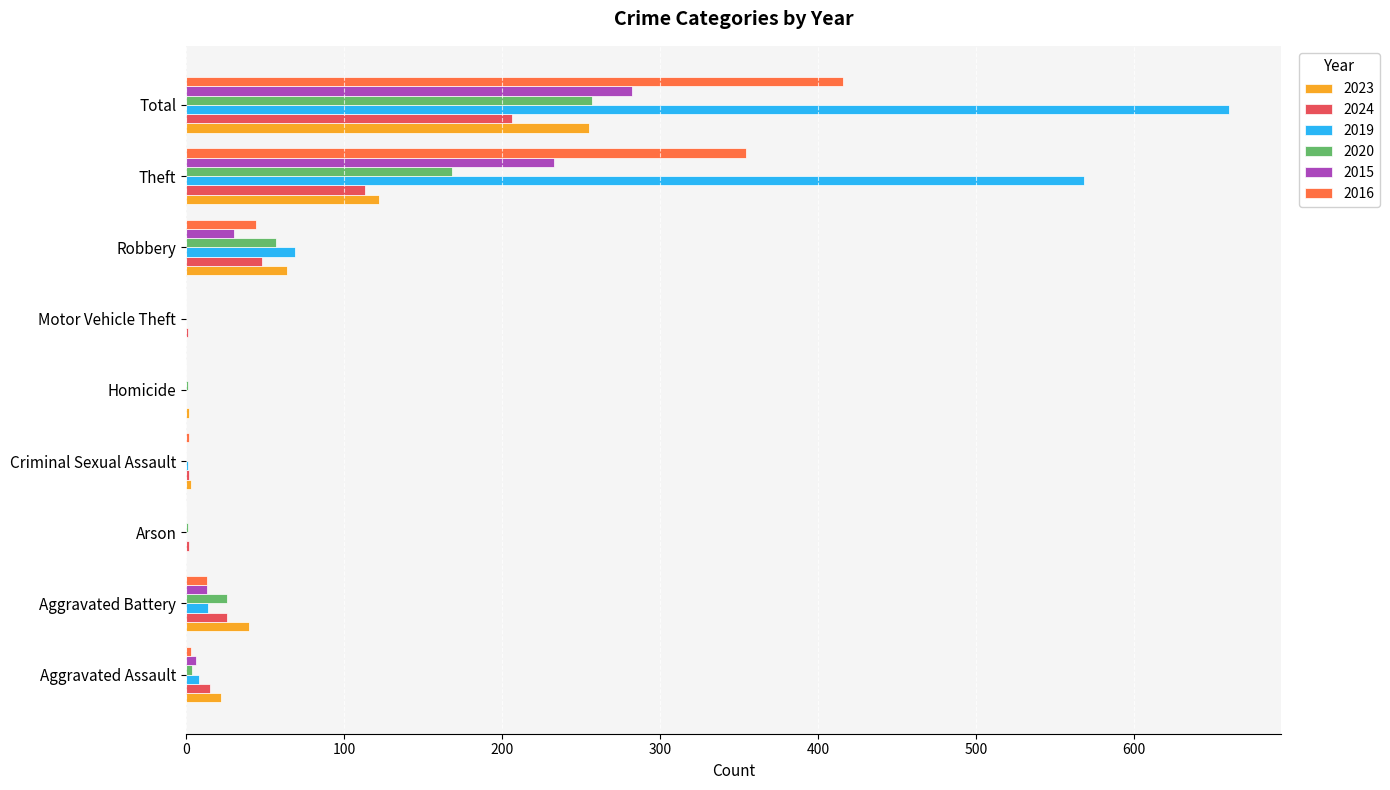

What is the highest value of the 2015 series?

282